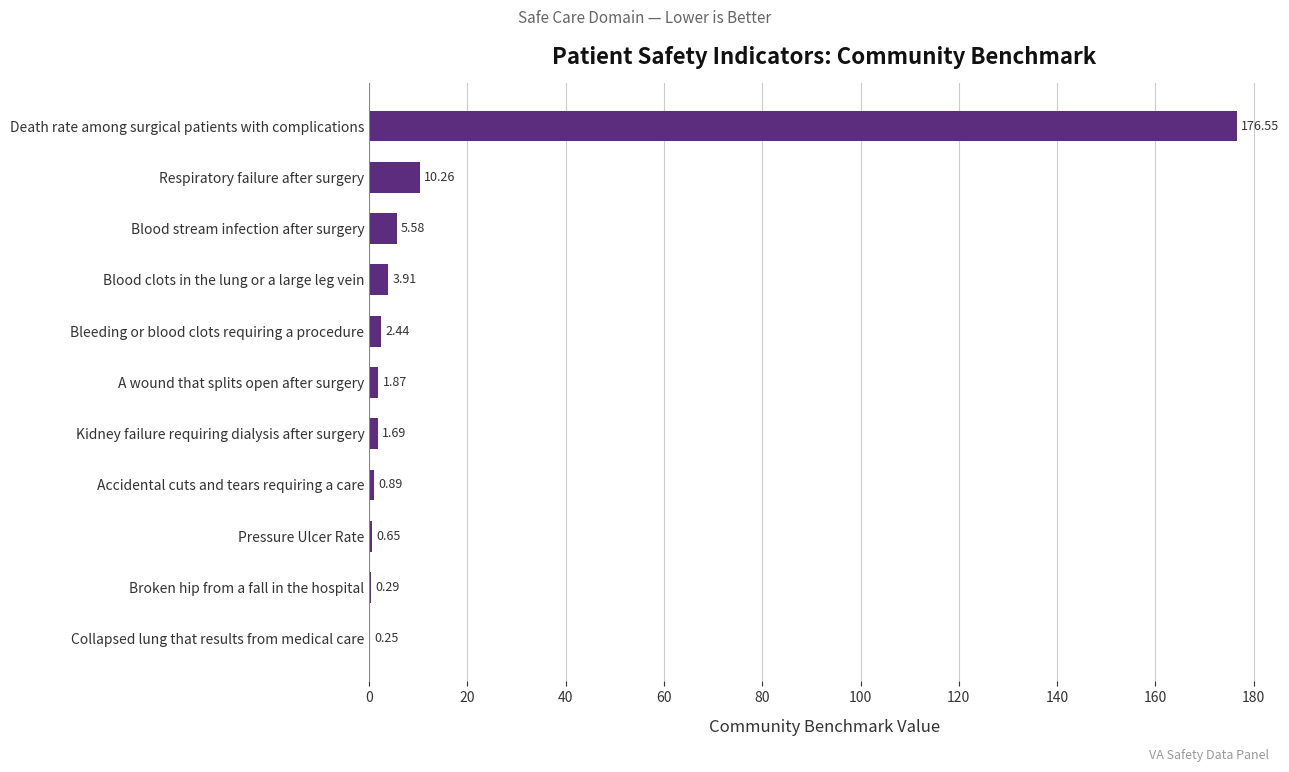

Where is the data nearest to the value 88?

Respiratory failure after surgery